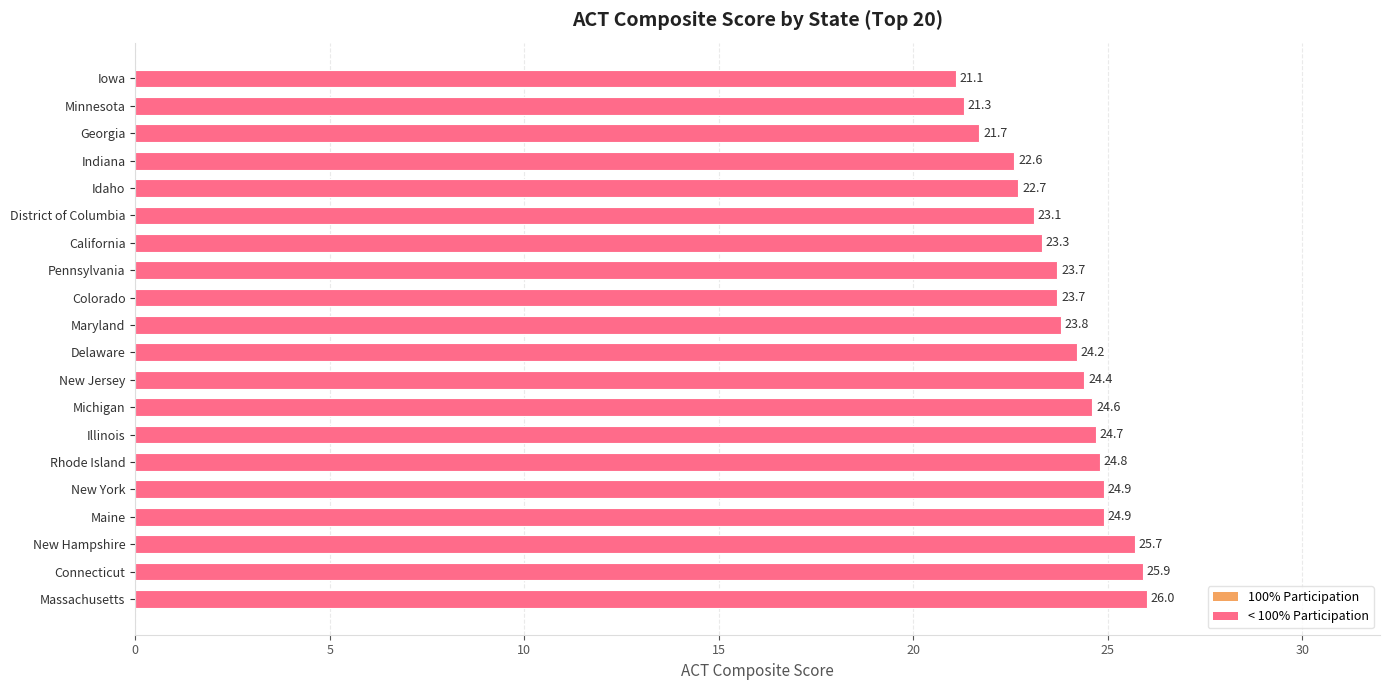

Approximately how many times larger is the value at Maine compared to Iowa?

1.2